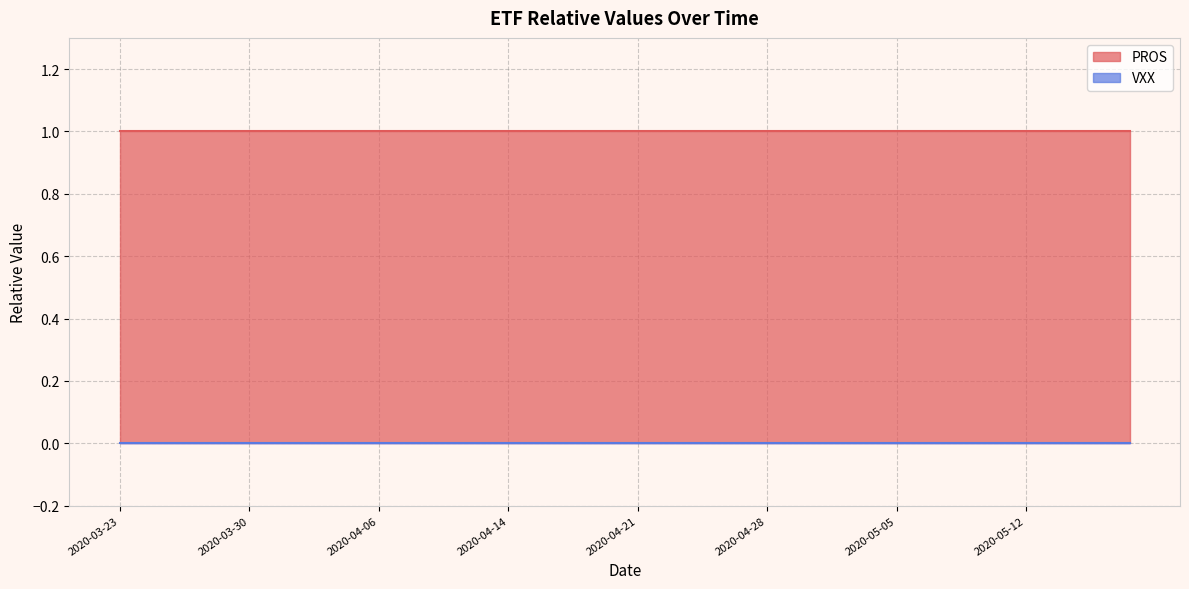

What value does the PROS series have at 2020-05-13?

1